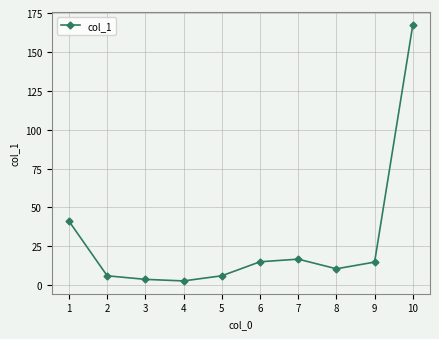

At which label is the value closest to 85?

1